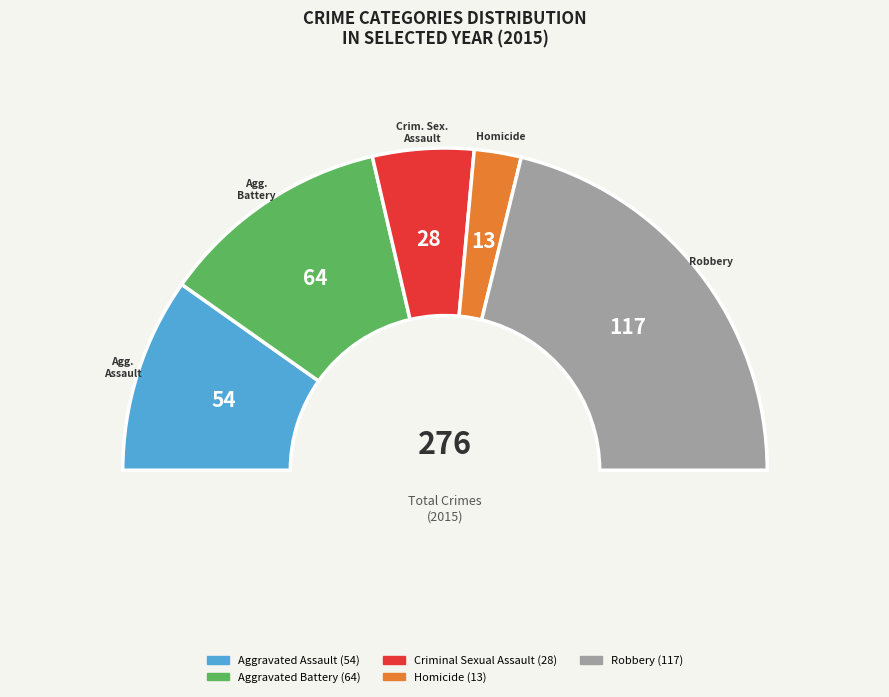

How many slices are in this pie chart?

5